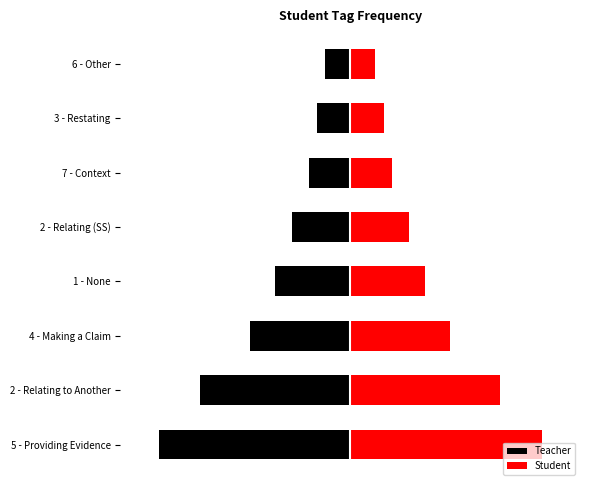

What is the highest value of the Student series?

11.5